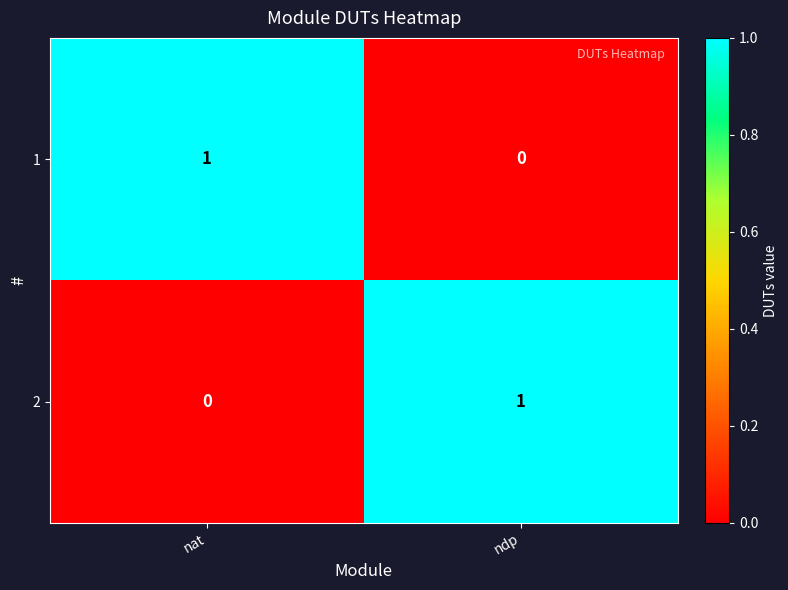

The 1 series shows 0 at nat. True or false?

False